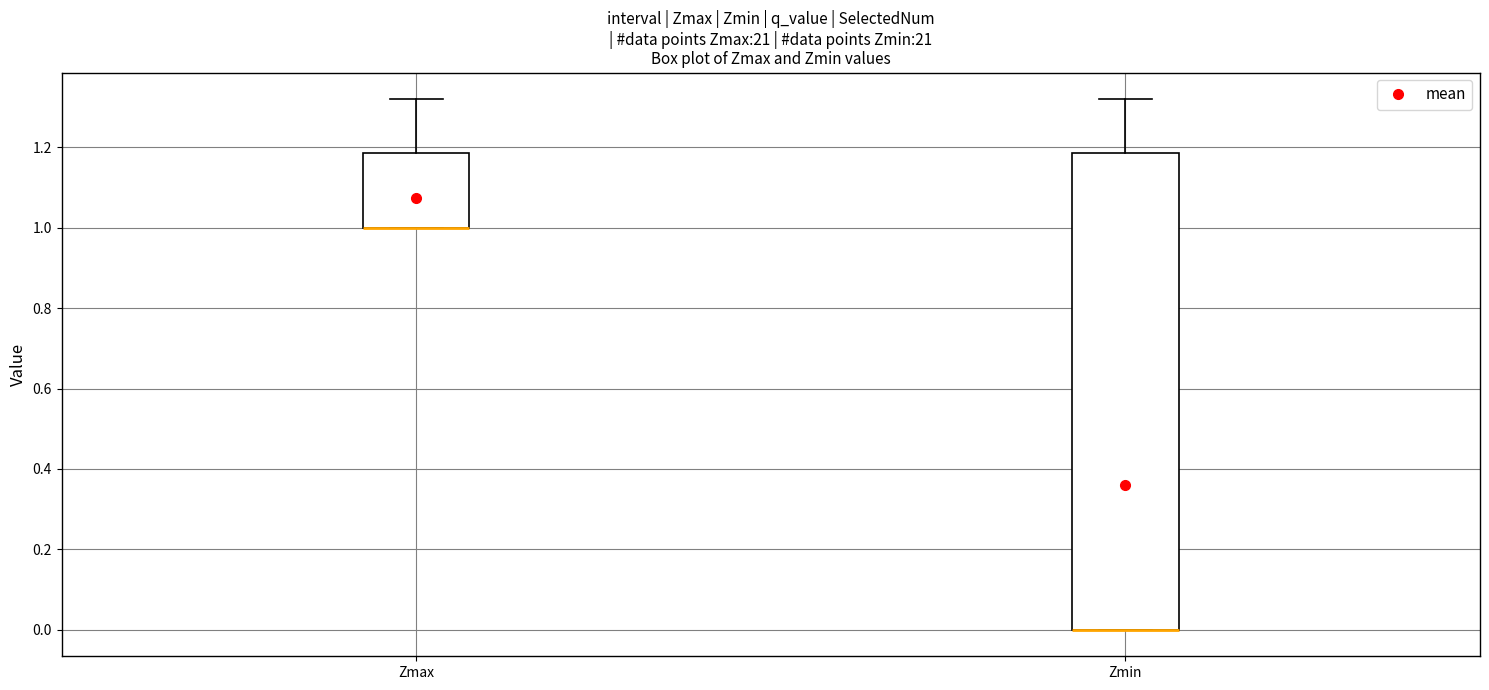

Where is the lower edge of the box for Zmin on the y-axis? The values are not printed on the chart, so give them approximately, as read against the axis.

0.00